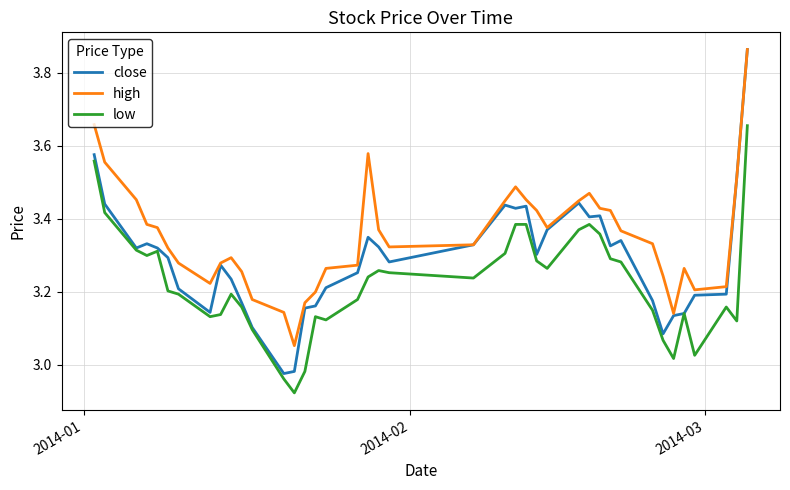

Rank the series by their average value, from highest to lowest.

high, close, low